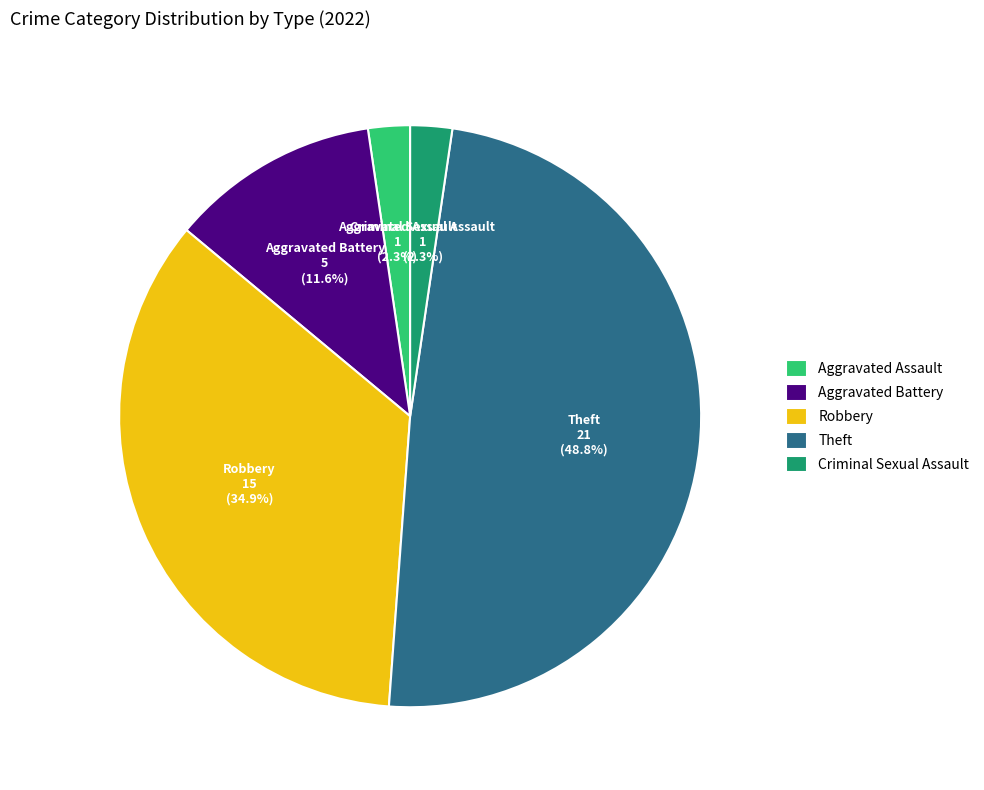

What percentage is the Theft slice, to the nearest percent?

49%